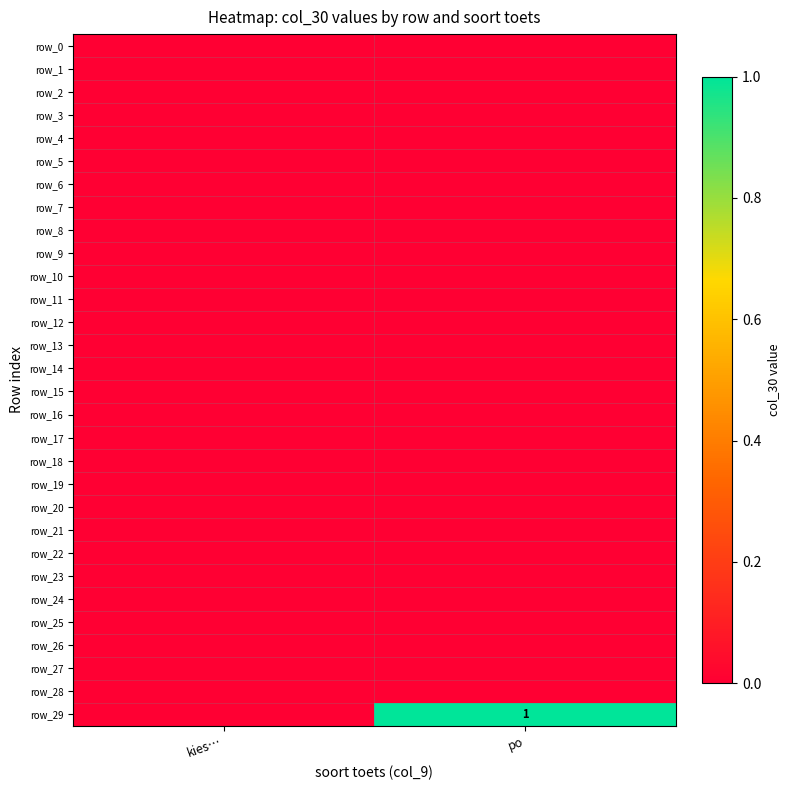

Reading left to right, what are all the values shown in this chart?

row_0: 0	0
row_1: 0	0
row_2: 0	0
row_3: 0	0
row_4: 0	0
row_5: 0	0
row_6: 0	0
row_7: 0	0
row_8: 0	0
row_9: 0	0
row_10: 0	0
row_11: 0	0
row_12: 0	0
row_13: 0	0
row_14: 0	0
row_15: 0	0
row_16: 0	0
row_17: 0	0
row_18: 0	0
row_19: 0	0
row_20: 0	0
row_21: 0	0
row_22: 0	0
row_23: 0	0
row_24: 0	0
row_25: 0	0
row_26: 0	0
row_27: 0	0
row_28: 0	0
row_29: 0	1